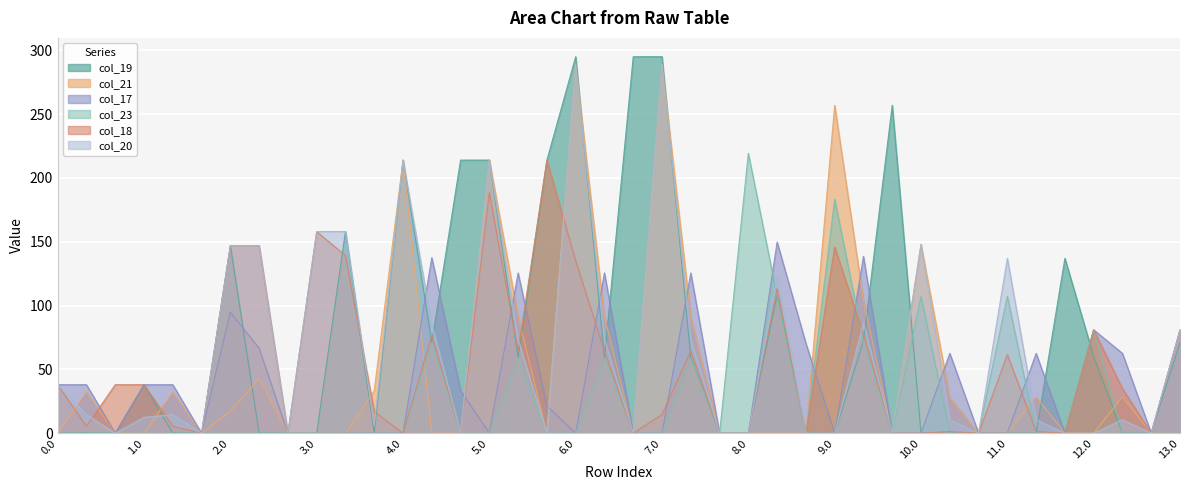

What is the difference between the maximum and minimum values in the col_18 series?

214.0